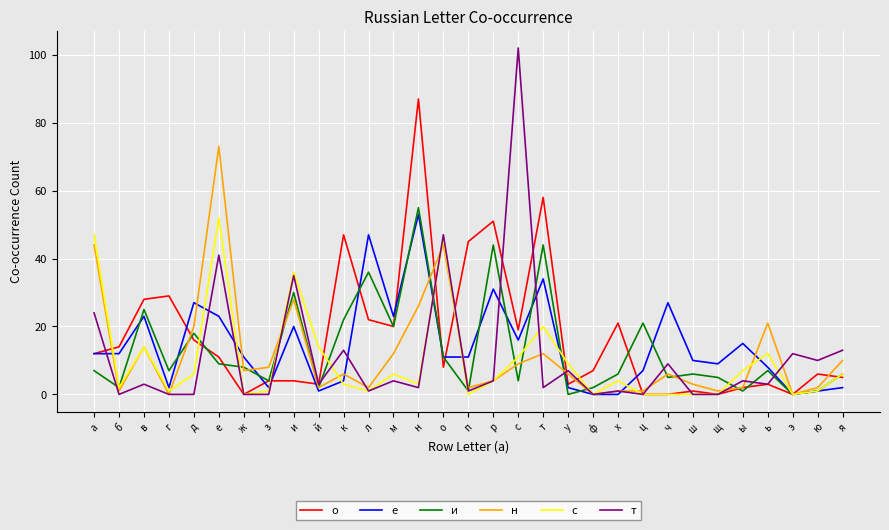

What position from the right is щ?

6